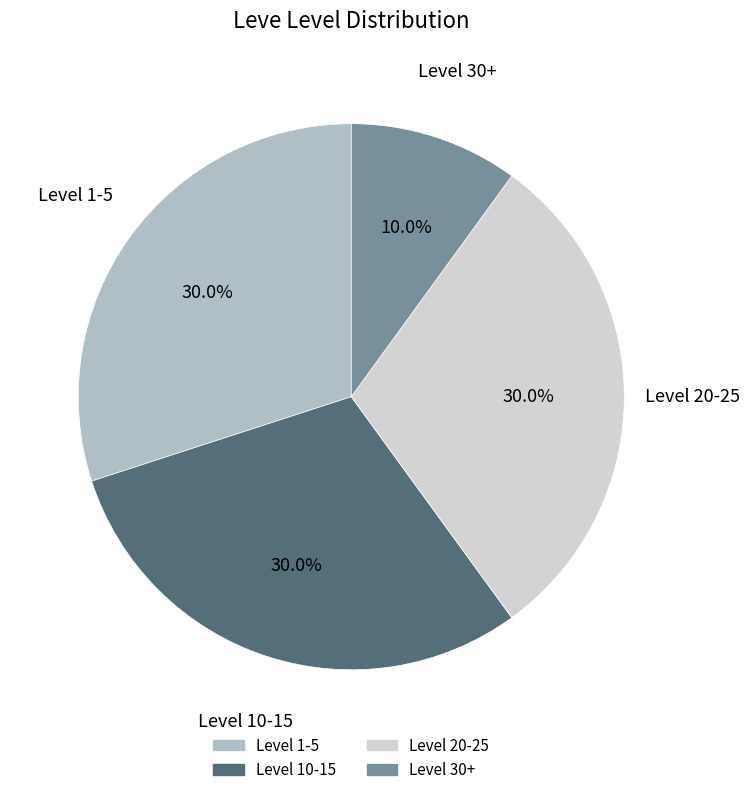

Is there a majority slice in this chart?

No